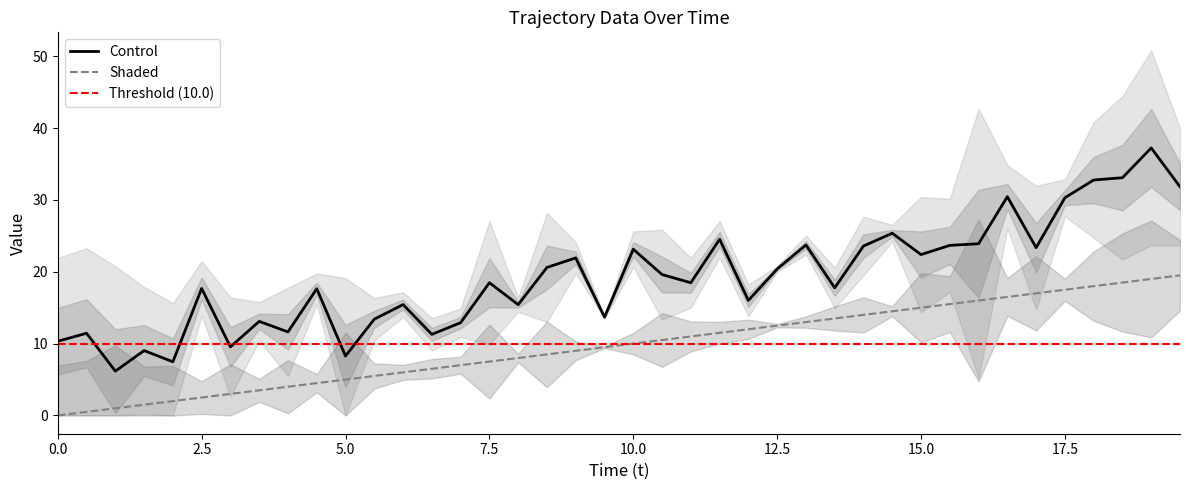

What is the value of the t point at the 8th from the left?

3.5